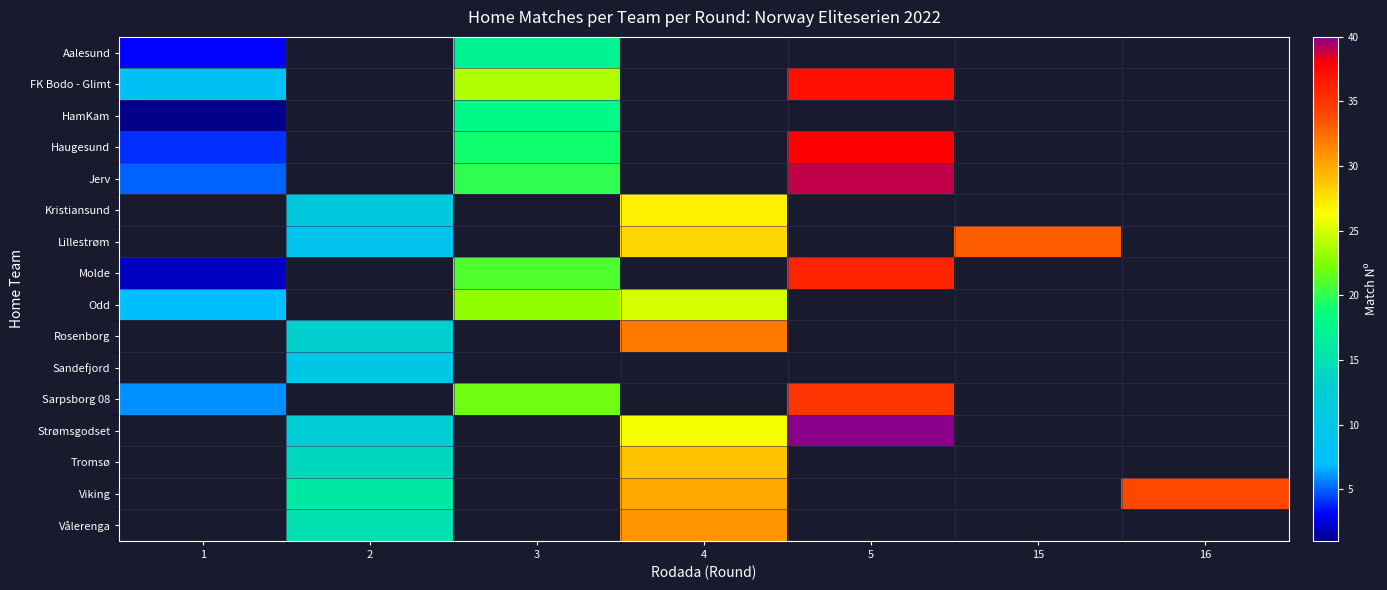

Which series has the widest spread of values?

row_3